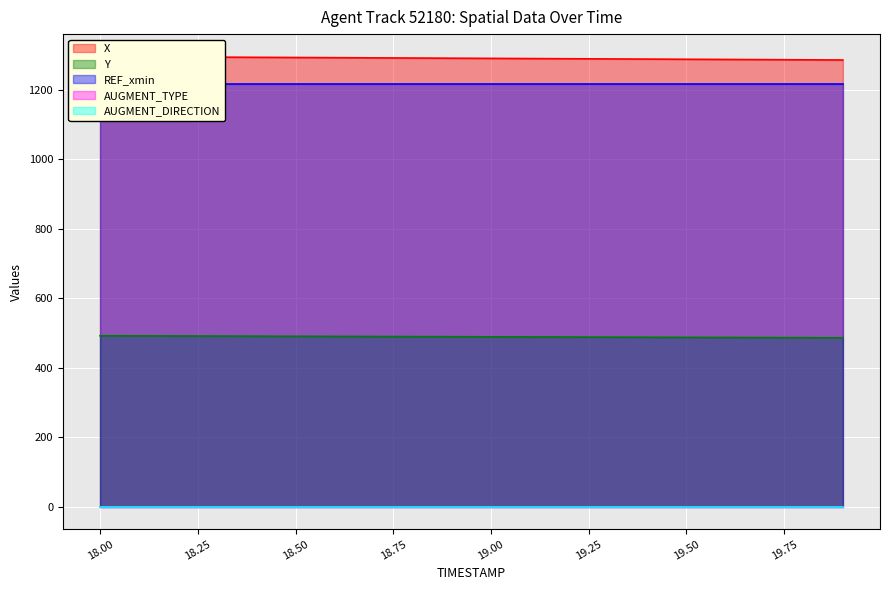

The X series shows 1293.0 at 18.5. True or false?

True